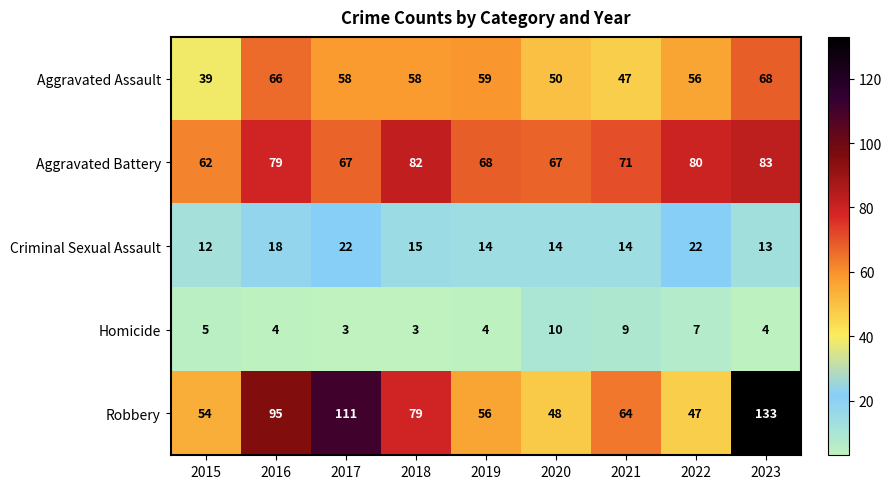

Rank the series by their maximum value, from highest to lowest.

Robbery, Aggravated Battery, Aggravated Assault, Criminal Sexual Assault, Homicide